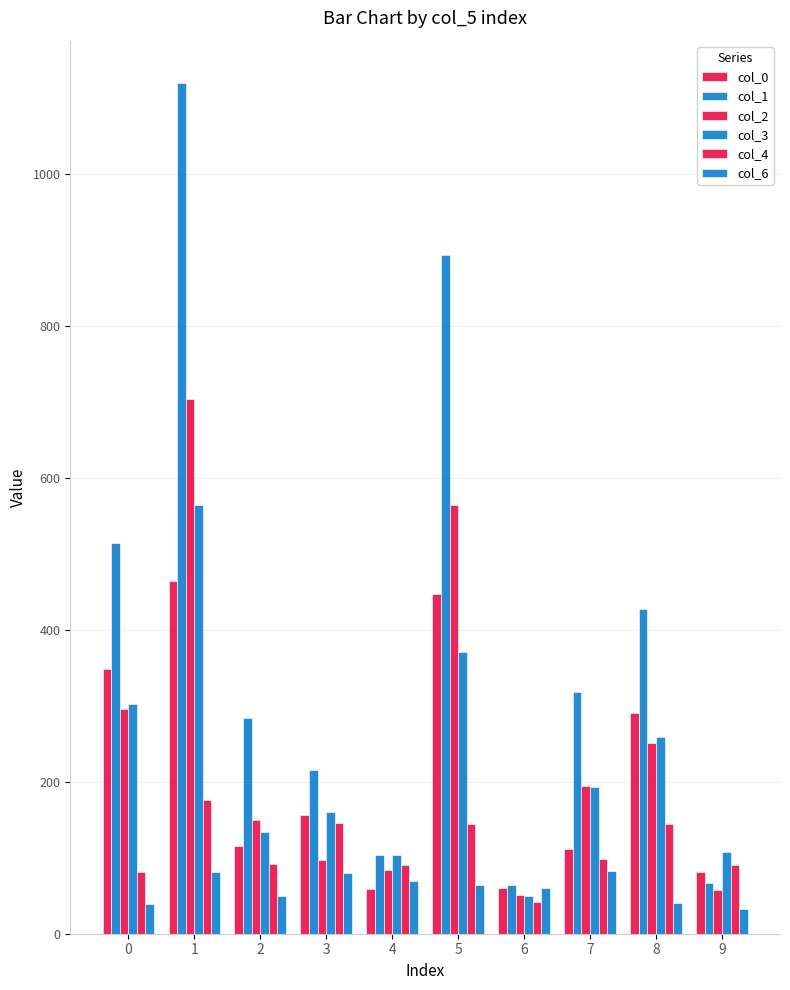

How many values in the col_4 series are below 99?

5